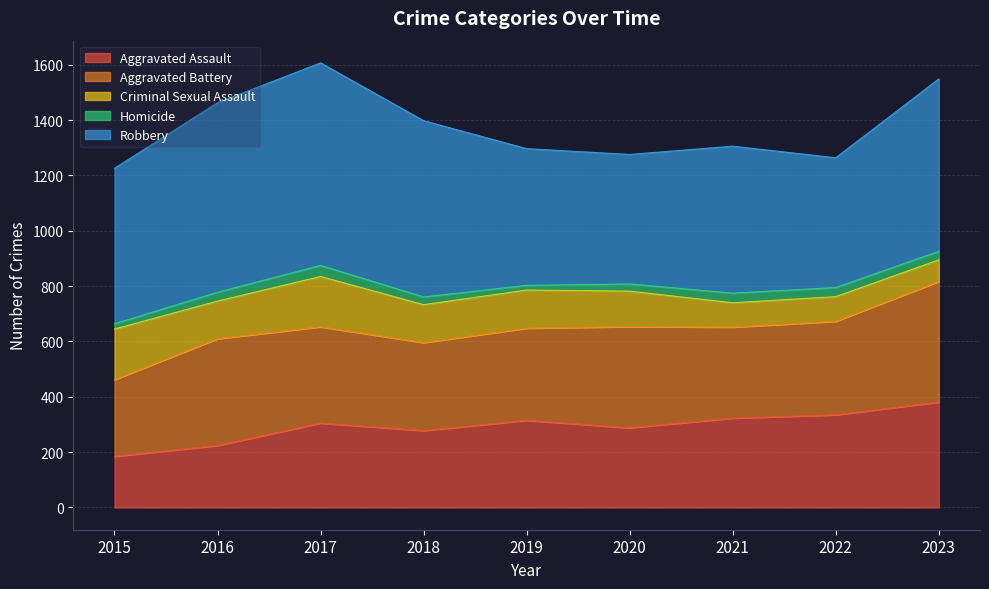

Which series has the largest range (max minus min)?

Robbery